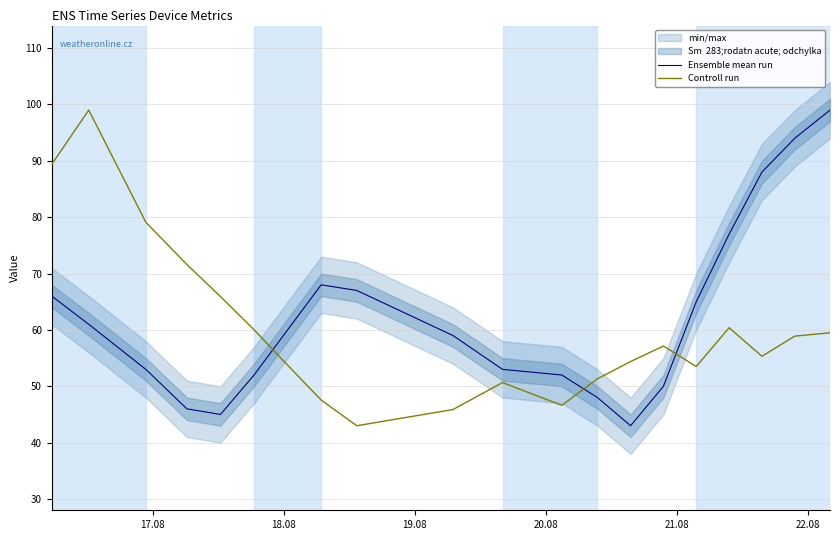

What is the difference between the second highest and second lowest values in the Ensemble mean run series?

49.0